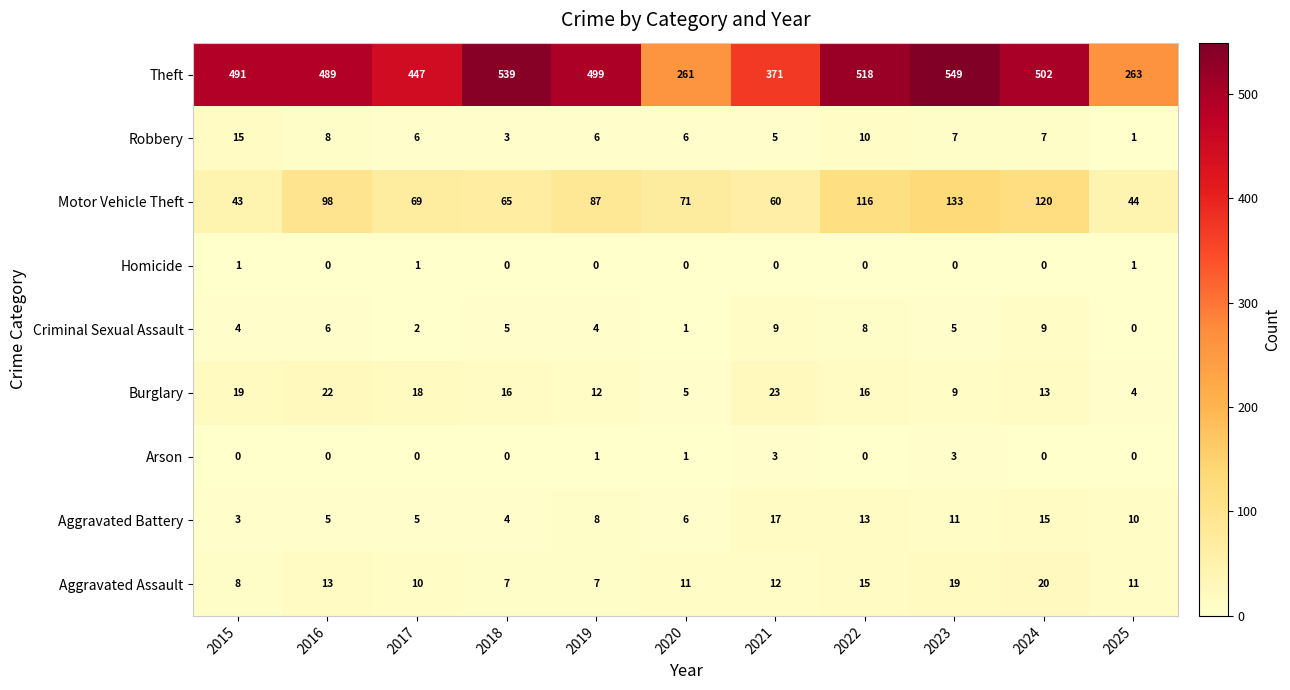

Count the number of data series in this chart.

9